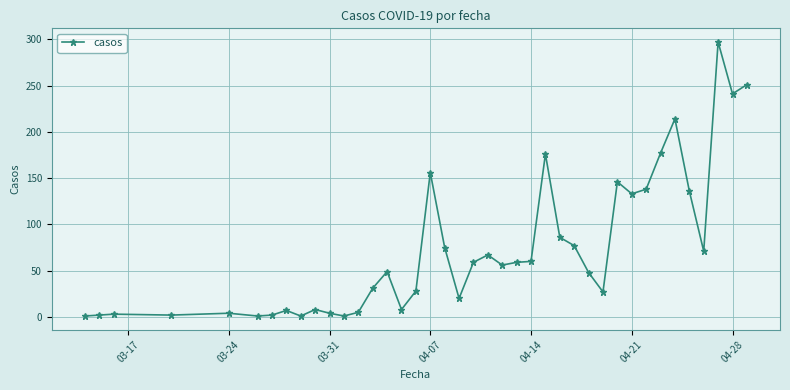

What is the sum of all values?

2927